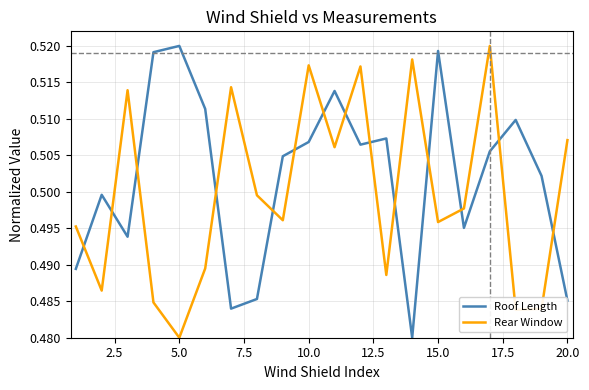

How many lines are shown in the chart?

2